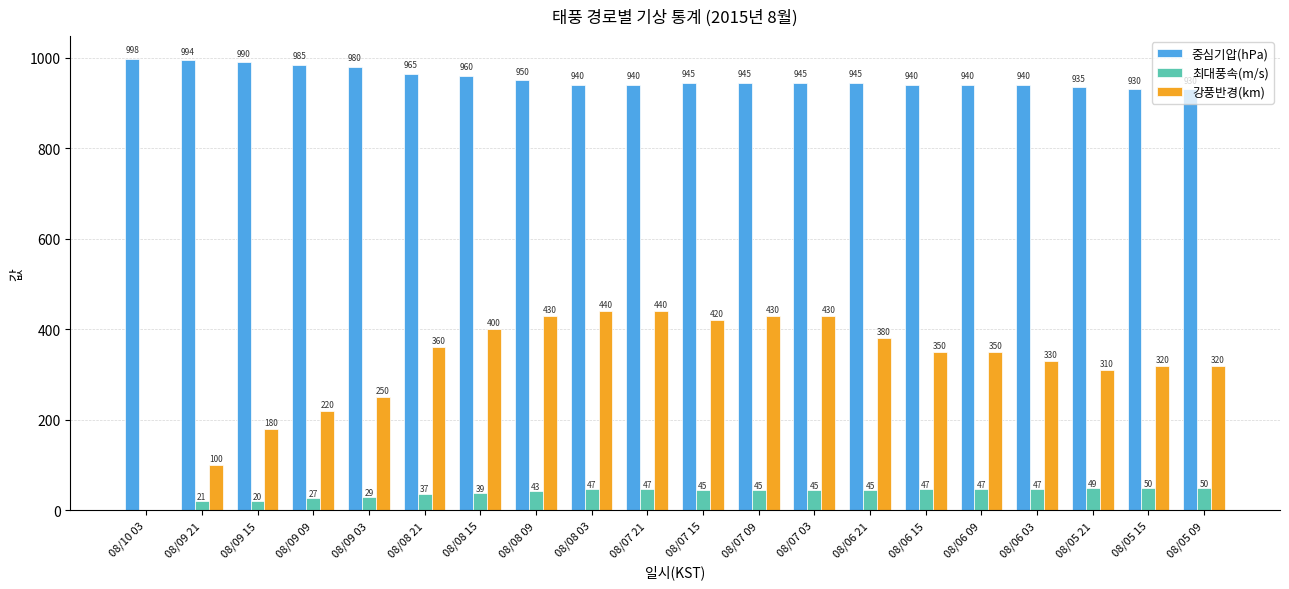

The value of 최대풍속(m/s) at 08/07 21 is 13. True or false?

False